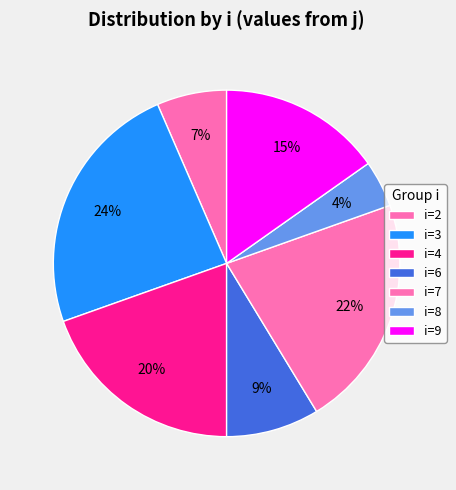

How many slices are in this pie chart?

7